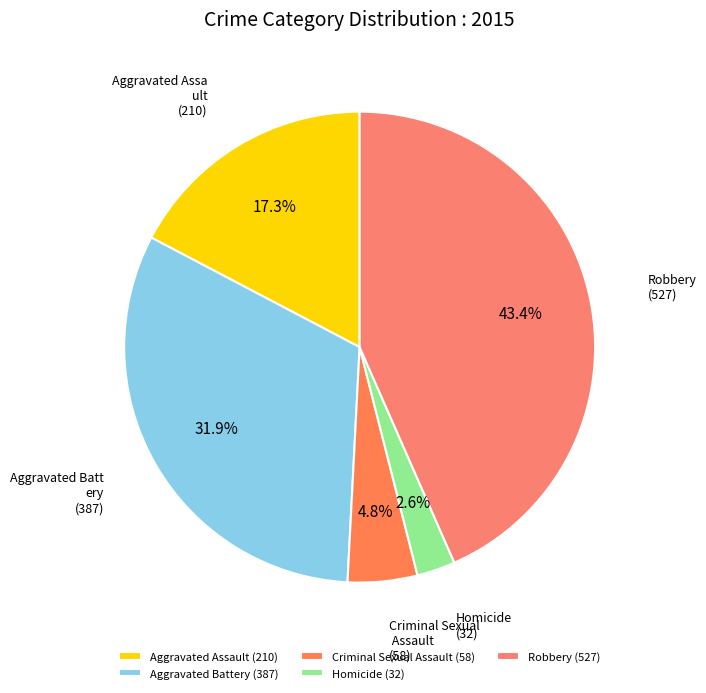

How many slices are in this pie chart?

5